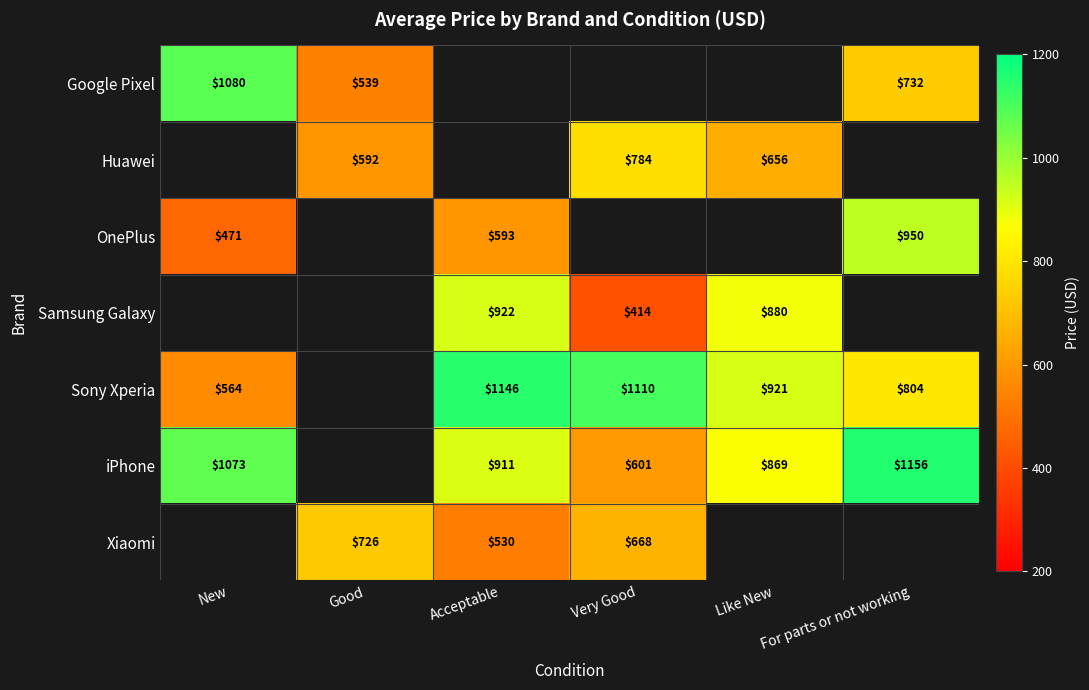

Count the number of data series in this chart.

7